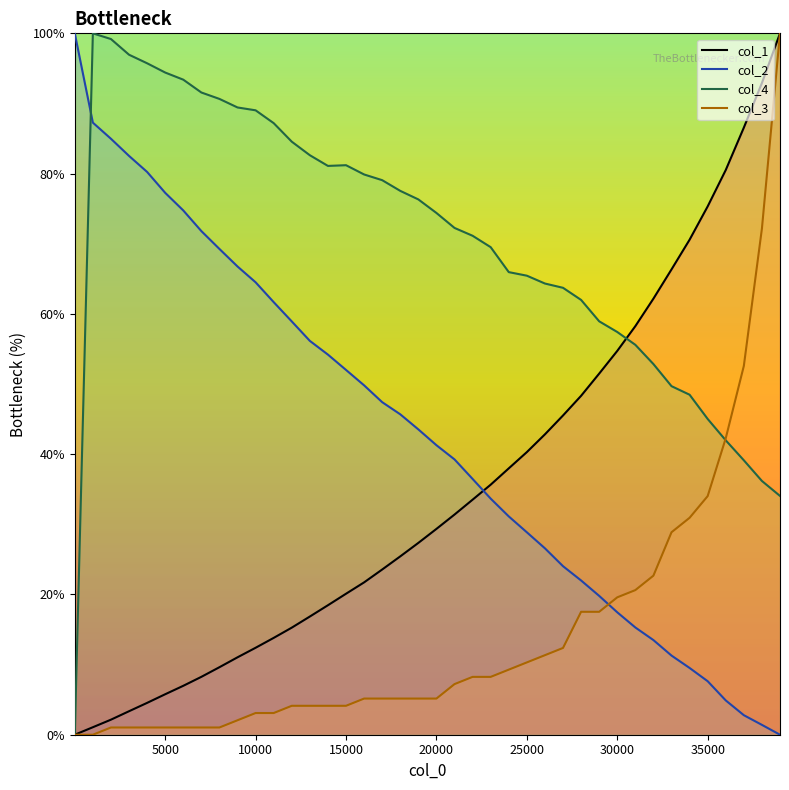

How many series are shown in this chart?

4